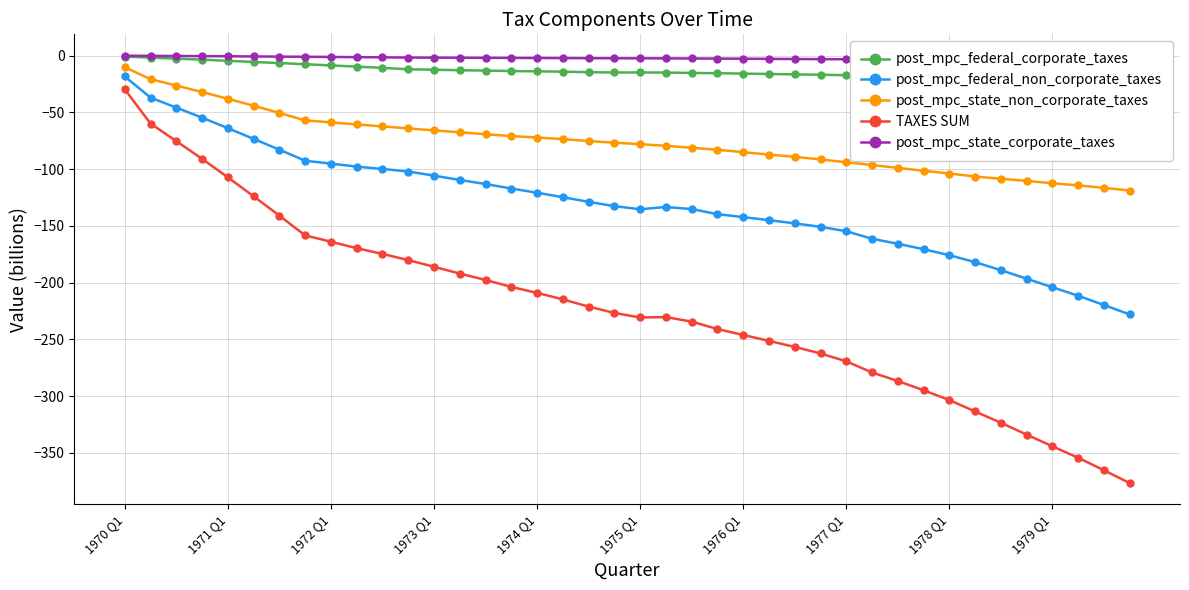

True or false: post_mpc_federal_non_corporate_taxes and post_mpc_federal_corporate_taxes intersect in this chart.

False